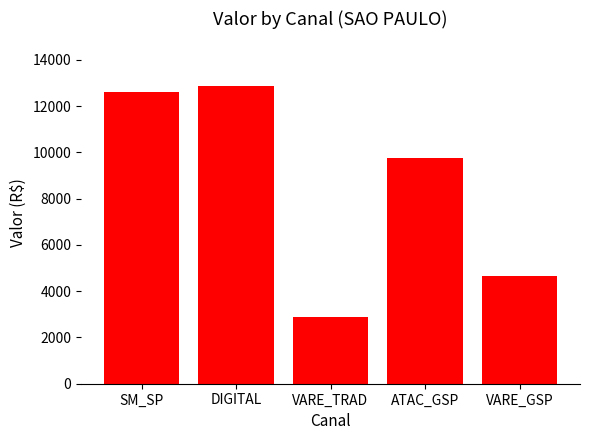

Reading left to right, transcribe all the data shown in this chart.

SM_SP=12632.1	DIGITAL=12869.8	VARE_TRAD=2875.8	ATAC_GSP=9763.8	VARE_GSP=4670.4